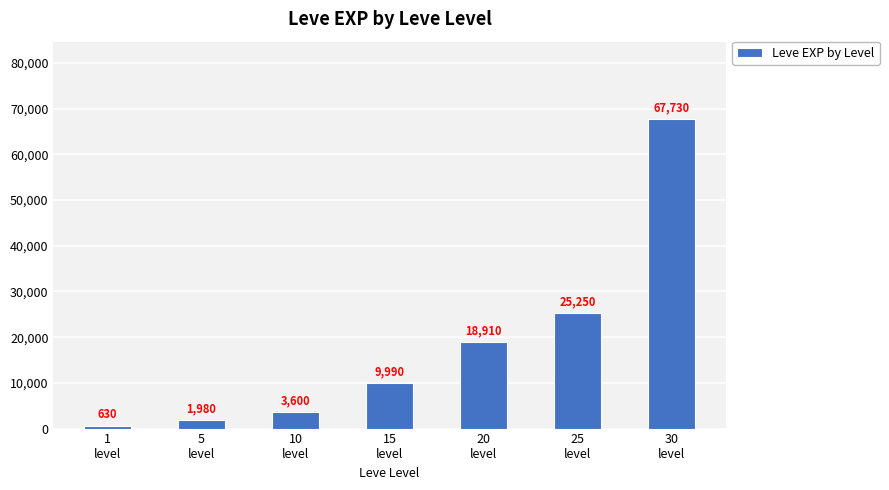

What is the maximum value shown in the chart?

67730